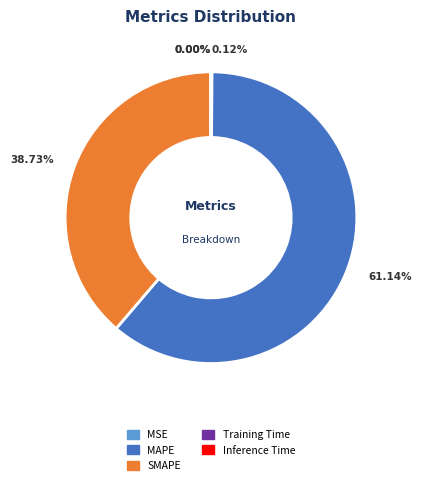

Is there a majority slice in this chart?

Yes